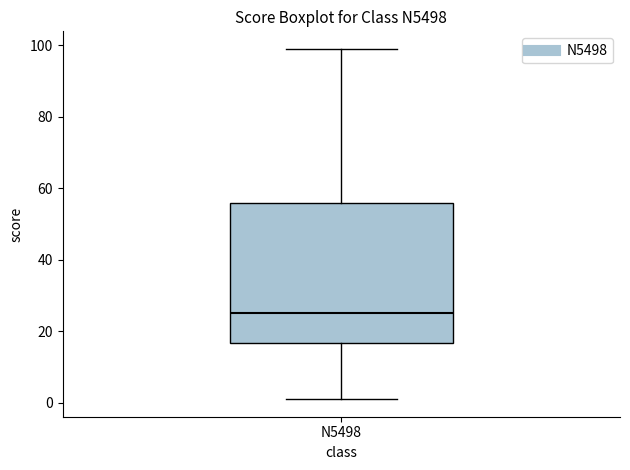

Transcribe this box plot: give where the median line is, the range the box spans, and where the two whiskers end, as read against the y-axis. The values are not printed on the chart, so give them approximately, as read against the axis.

median 26, box 16 to 56, whiskers 2 to 100